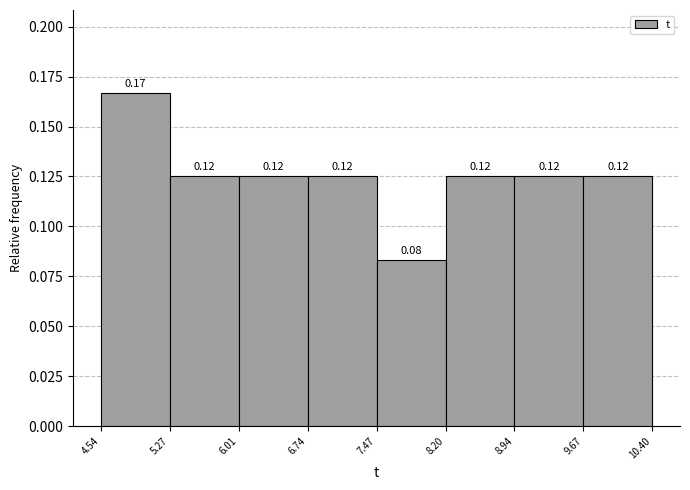

Which range on the x-axis has the tallest bar?

4.54 to 5.27